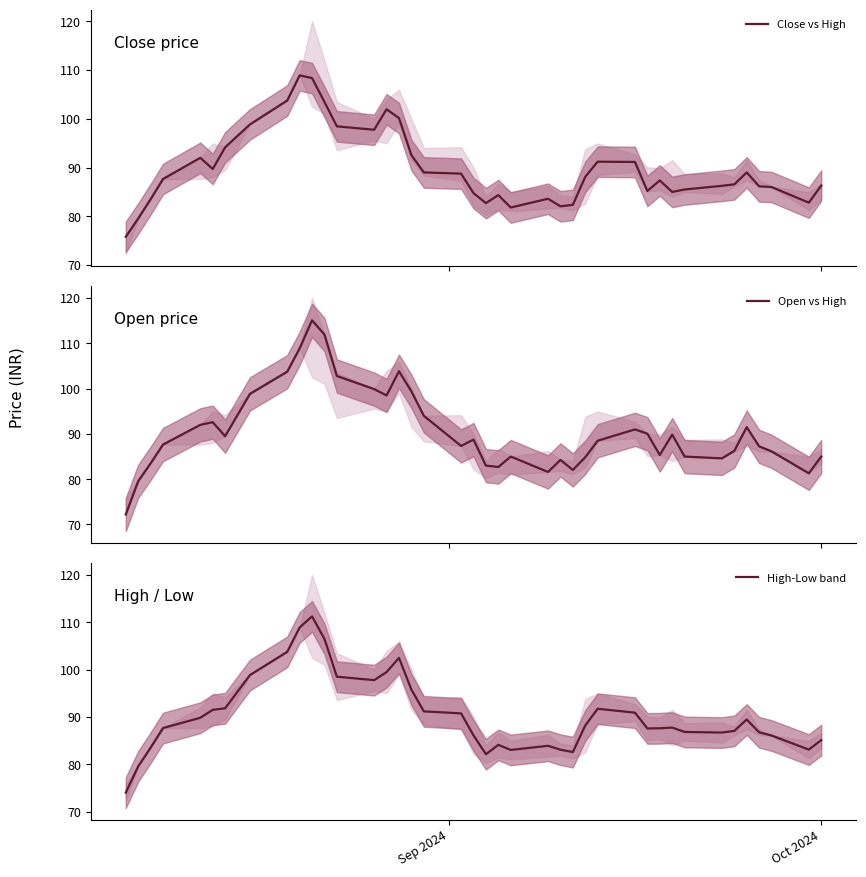

What is the maximum value for Close vs High?

108.9